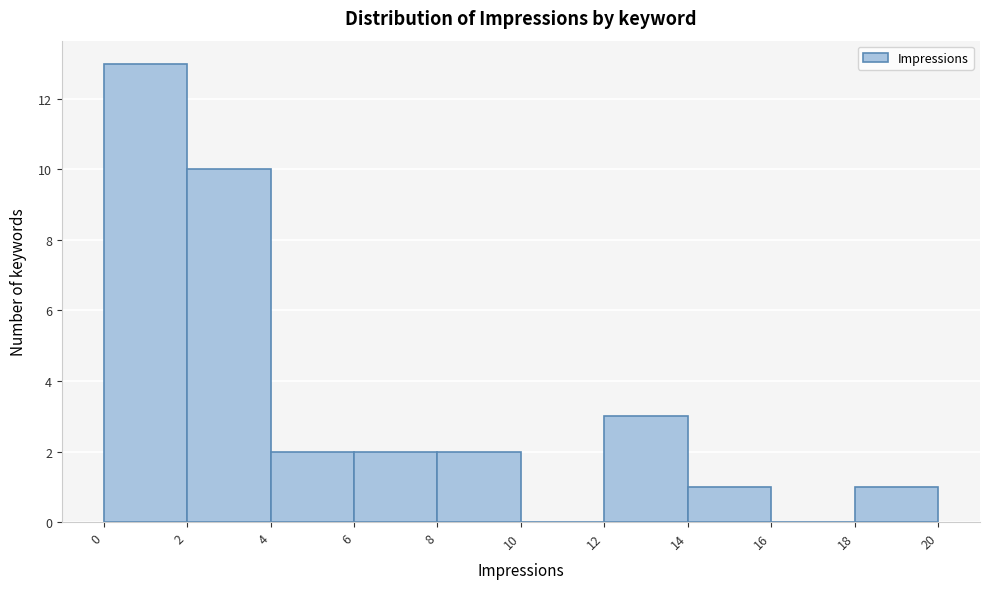

Reading left to right, list every bar in this chart as the range it spans on the x-axis followed by its height. The values are not printed on the chart, so give them approximately, as read against the axis.

0 to 2: 13
2 to 4: 10
4 to 6: 2
6 to 8: 2
8 to 10: 2
10 to 12: 0
12 to 14: 3
14 to 16: 1
16 to 18: 0
18 to 20: 1